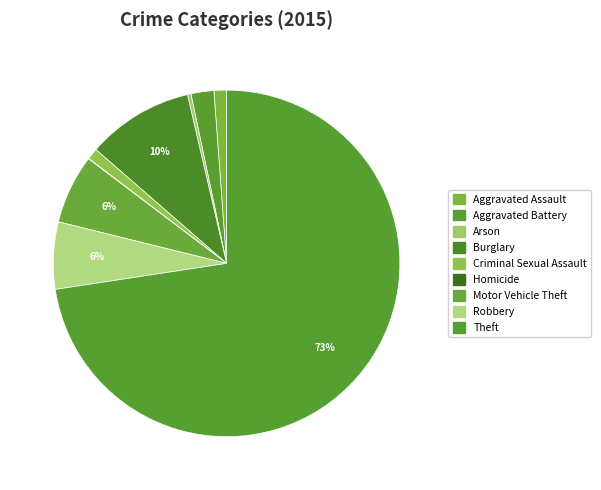

Which category has the biggest portion of the pie?

Theft